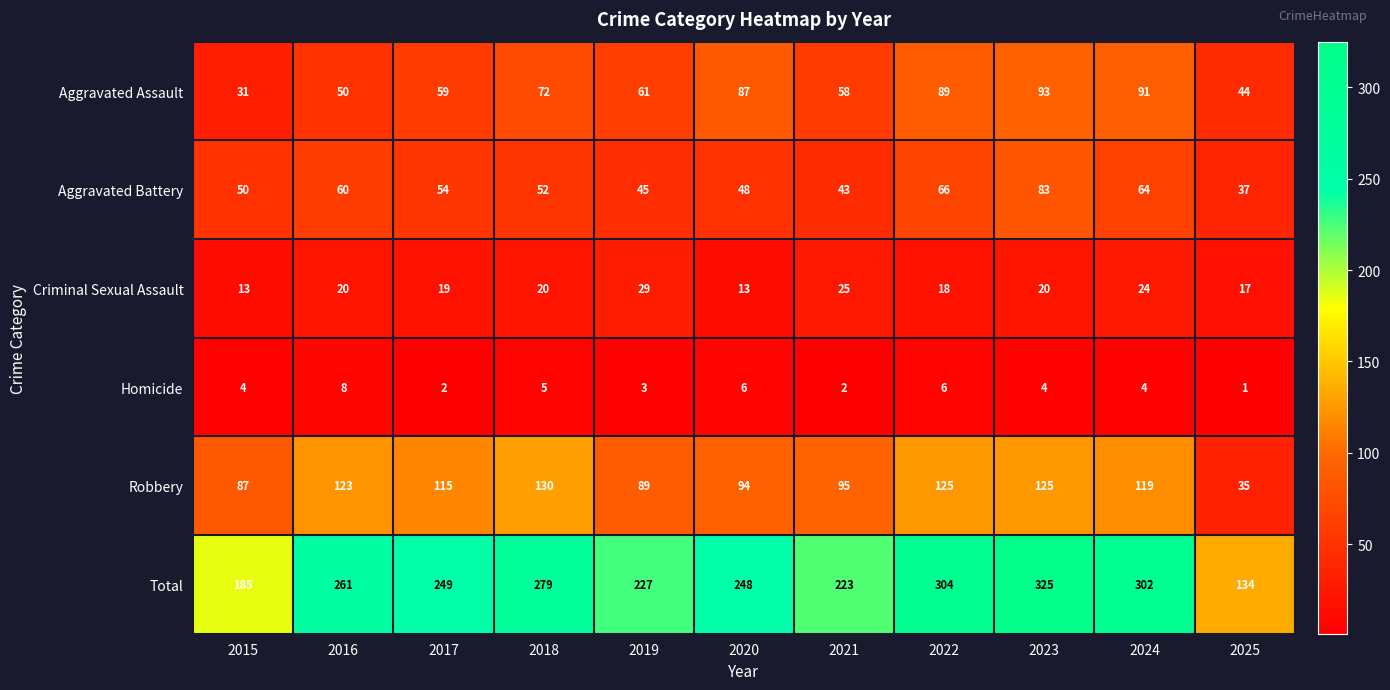

The value of Criminal Sexual Assault at 2016 is 20. True or false?

True